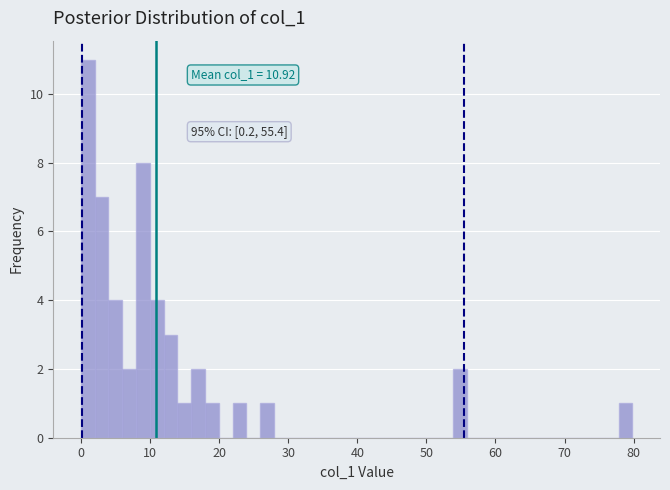

Read against the x-axis, roughly where is the centre of the tallest bar?

1